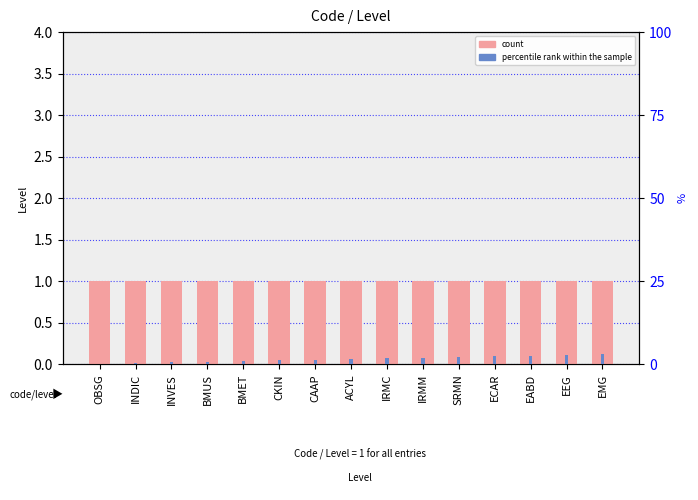

At which category is the sum across all series the highest?

EMG